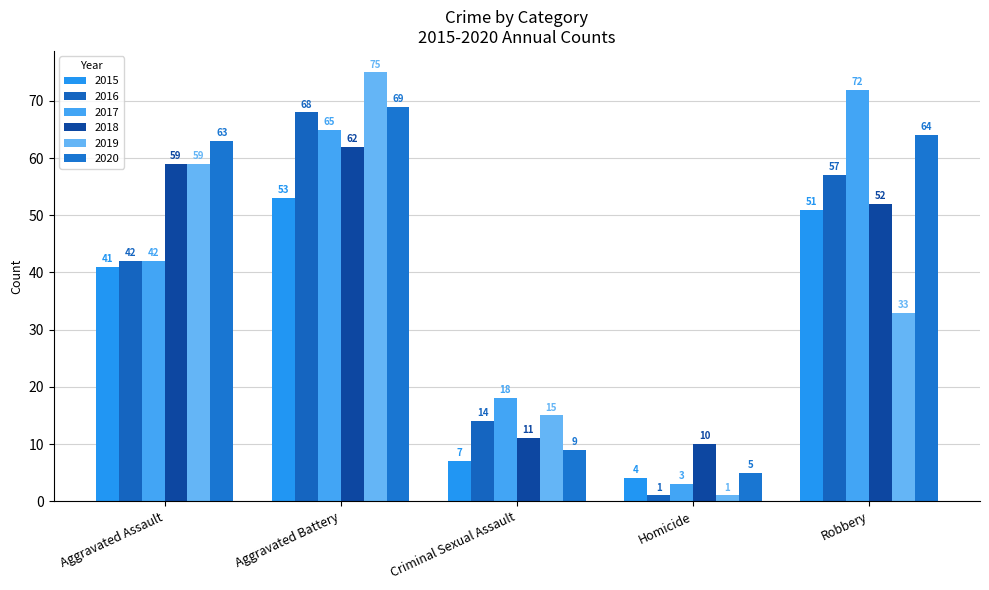

What is the minimum value for 2019?

1